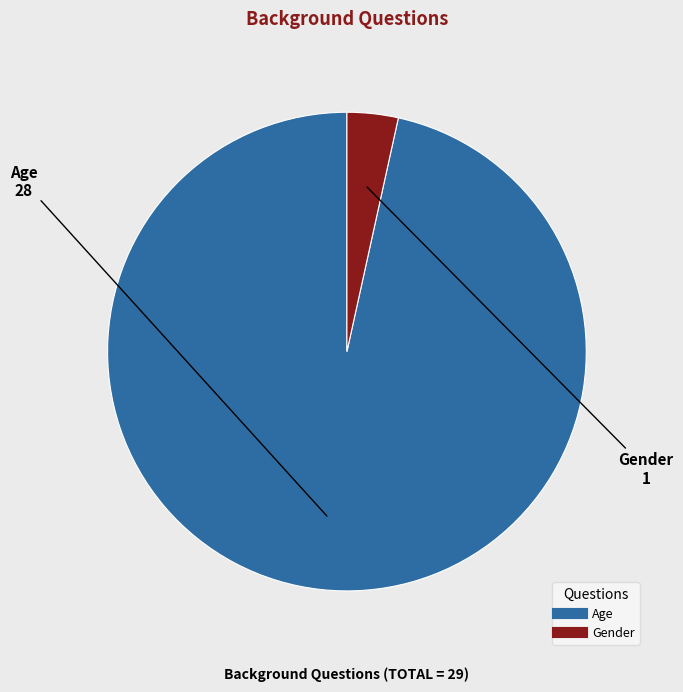

Rank the categories by value from highest to lowest.

Age, Gender